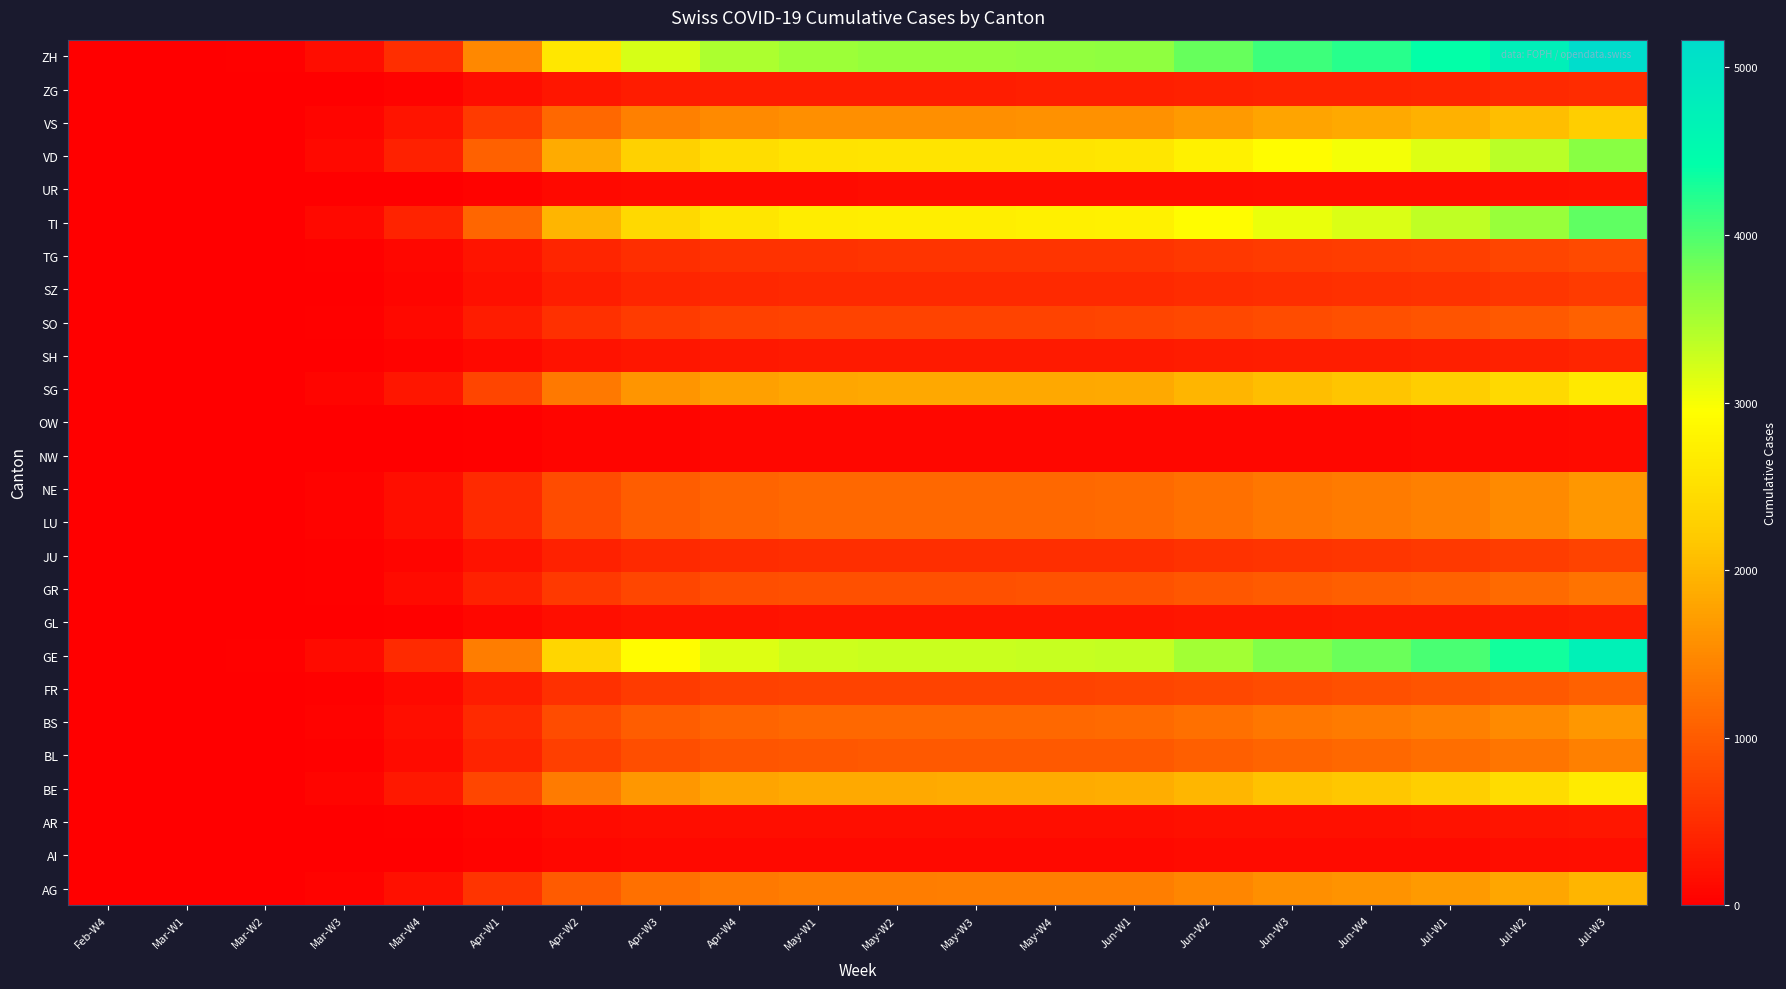

List the series in order of their peak value, highest first.

ZH, GE, TI, VD, BE, SG, VS, AG, BS, LU, NE, BL, GR, FR, SO, TG, JU, SZ, ZG, SH, GL, AR, UR, AI, NW, OW